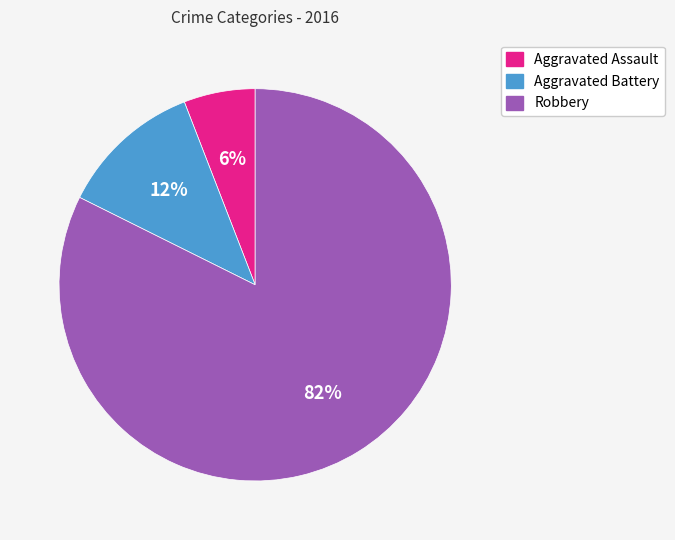

Do Aggravated Battery and Aggravated Assault together represent more than half of the pie?

No